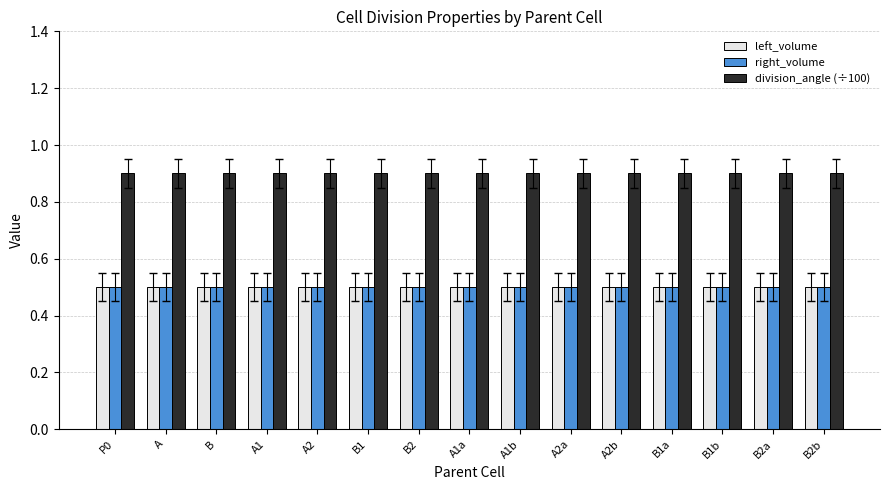

The value of right_volume at A2b is 0.7. True or false?

False